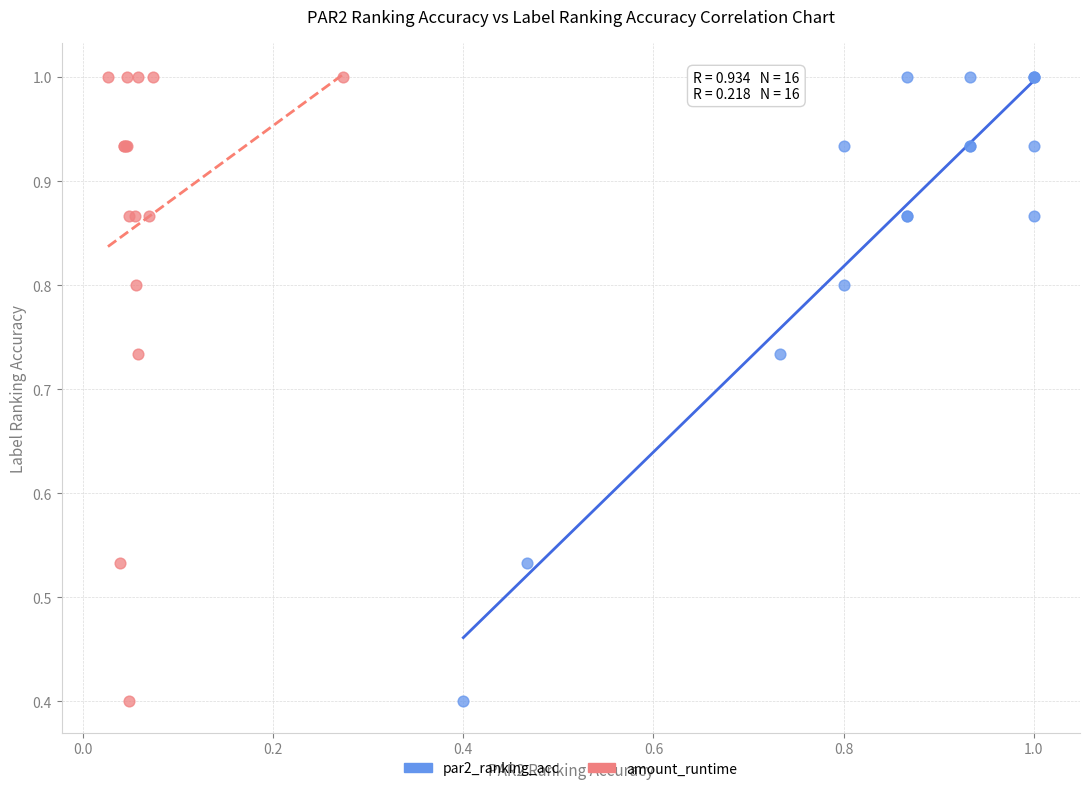

What are all the series names shown in the legend?

par2_ranking_acc, amount_runtime